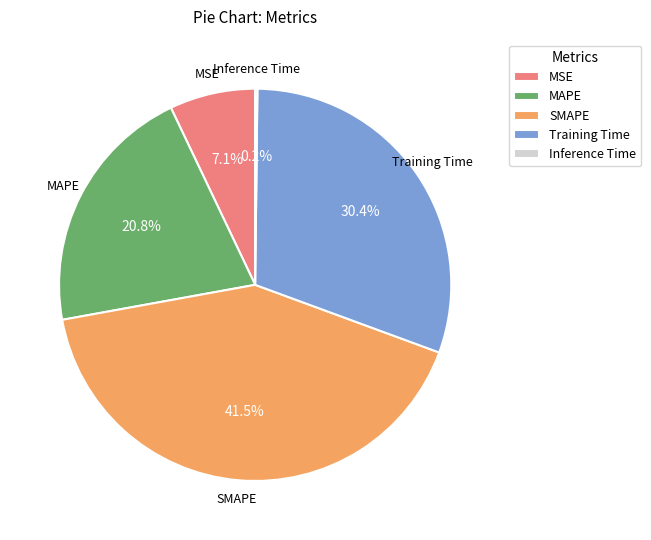

To the nearest percent, what portion does MAPE represent?

21%